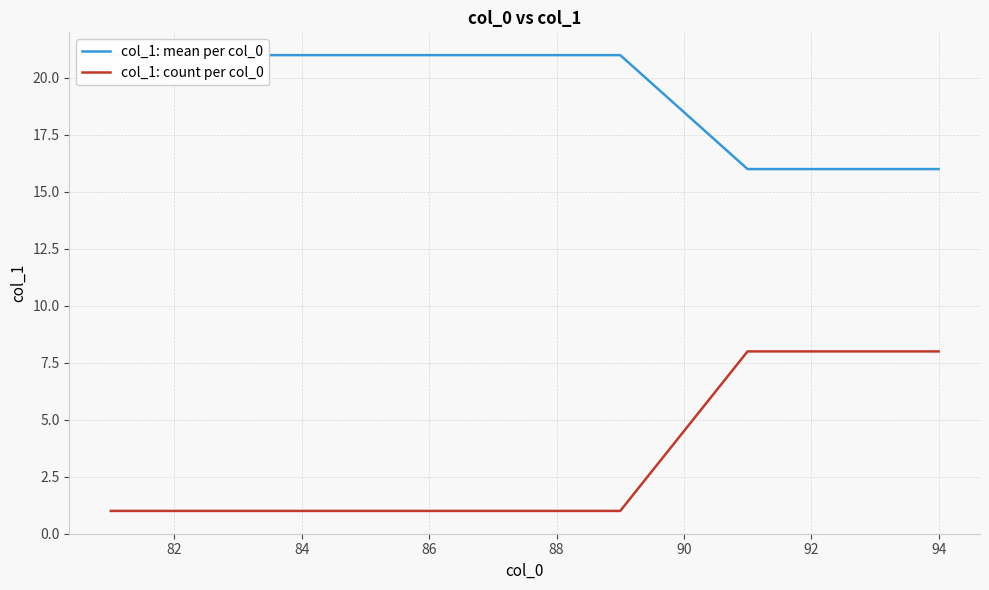

True or false: col_1: count per col_0 has a value of 8 at 92.

True